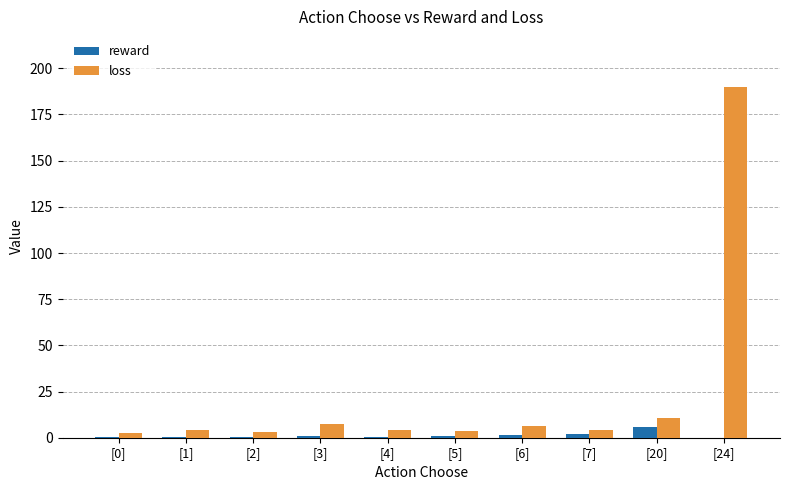

At which category is the sum across all series the highest?

[24]